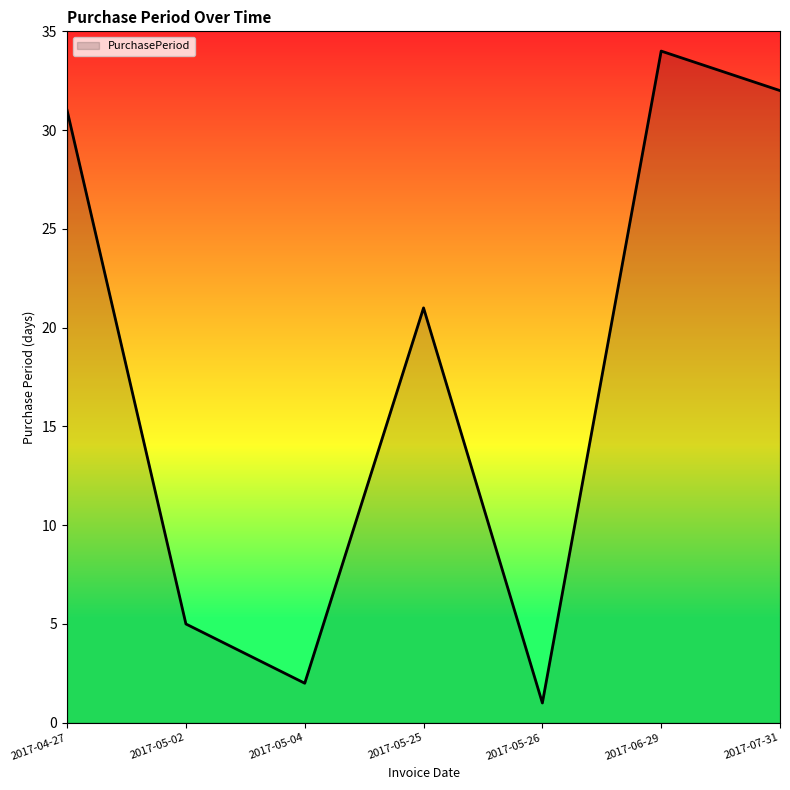

What is the difference between the values at 2017-05-26 and 2017-06-29?

33